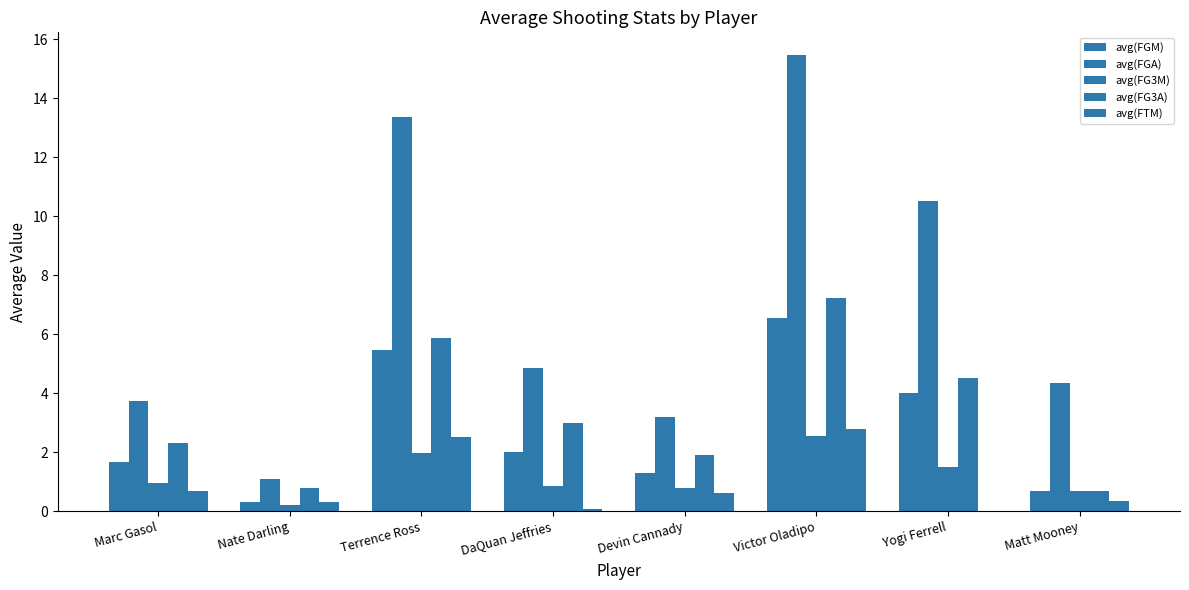

How many distinct data groups are displayed?

5